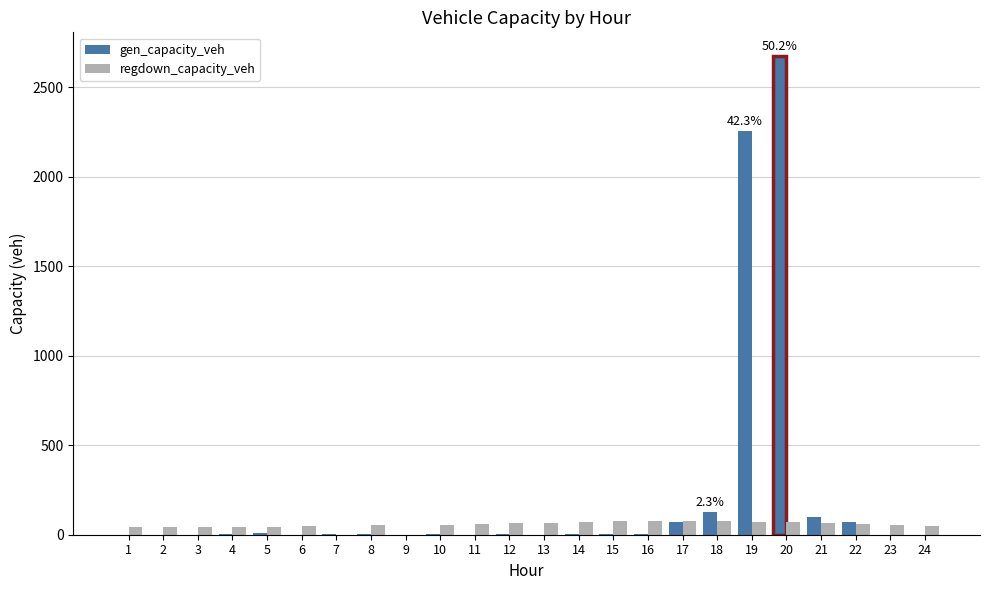

Between 19 and 23, which series saw the biggest shift?

gen_capacity_veh